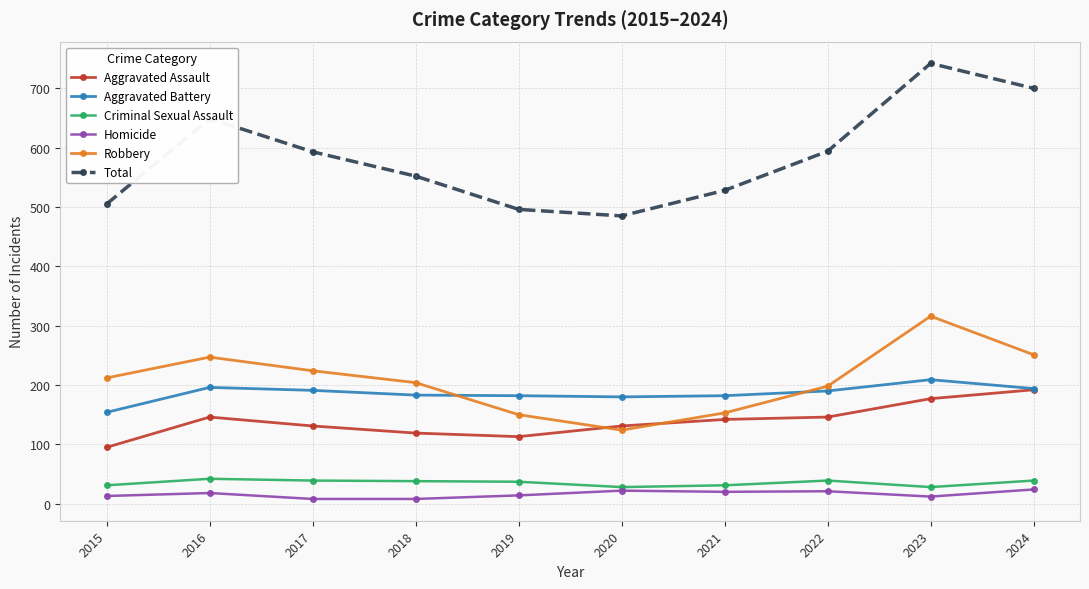

Rank the series at 2015 from lowest to highest value.

Homicide, Criminal Sexual Assault, Aggravated Assault, Aggravated Battery, Robbery, Total